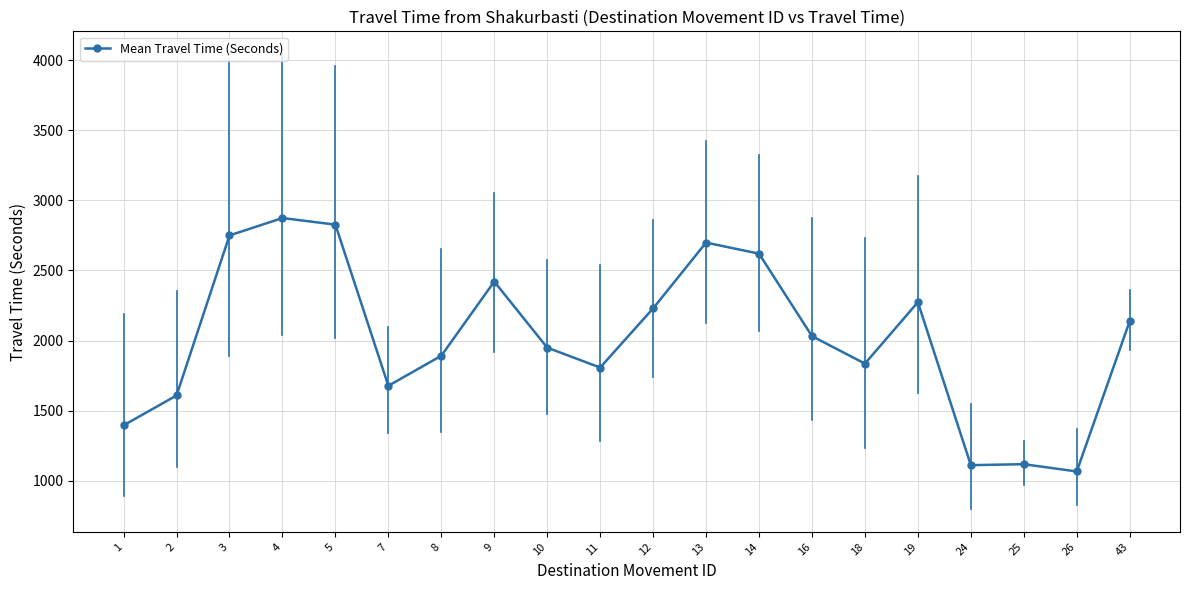

At which label is the value closest to 1970?

10